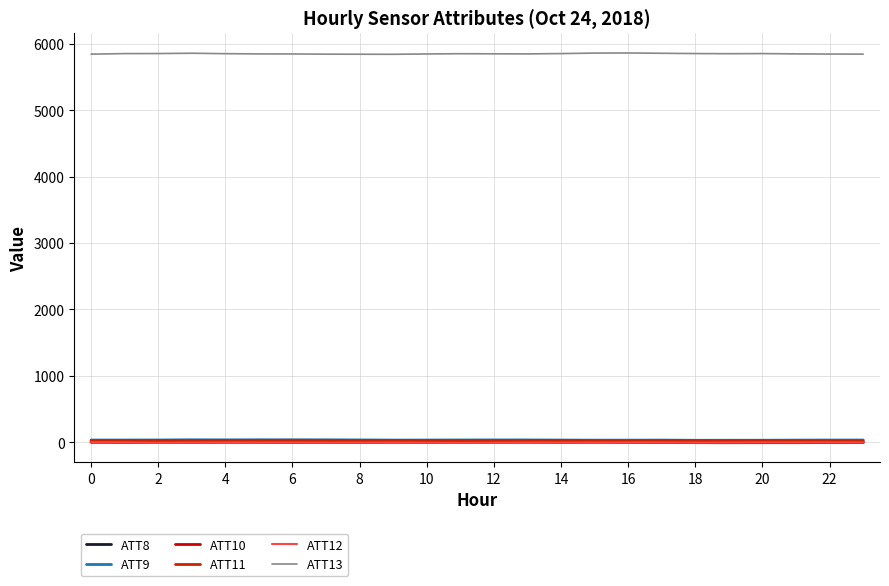

What is the label of the 11th point from the right?

13